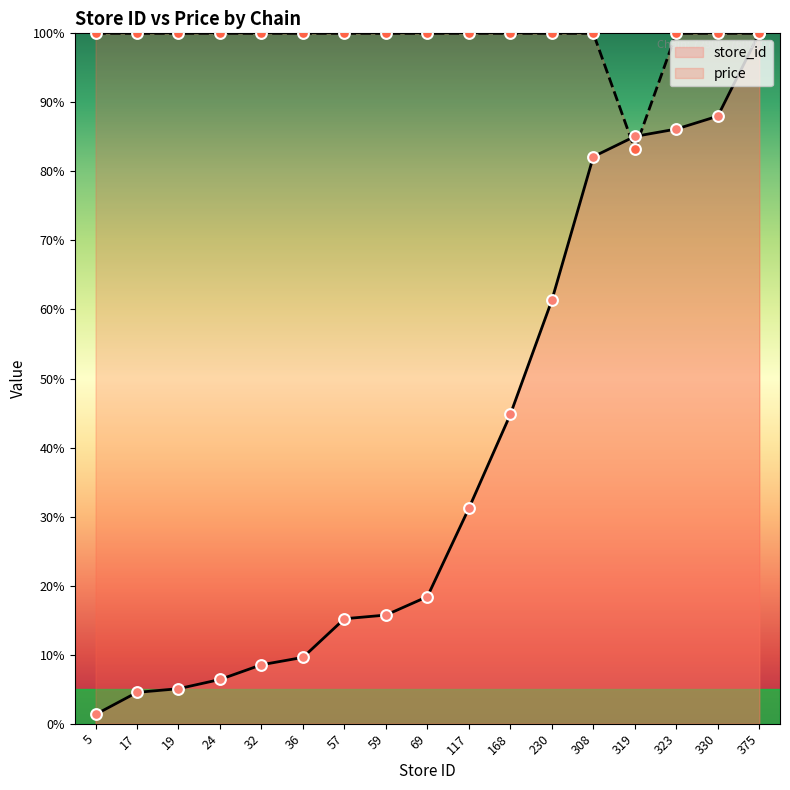

Is the value of store_id at 17 greater than the value of price at 57?

No